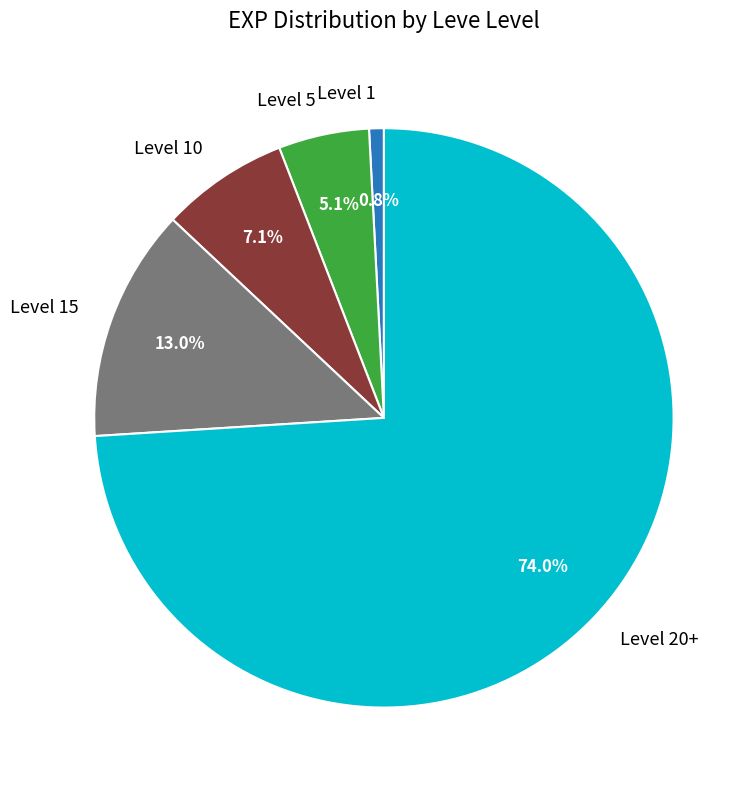

How many slices are in this pie chart?

5